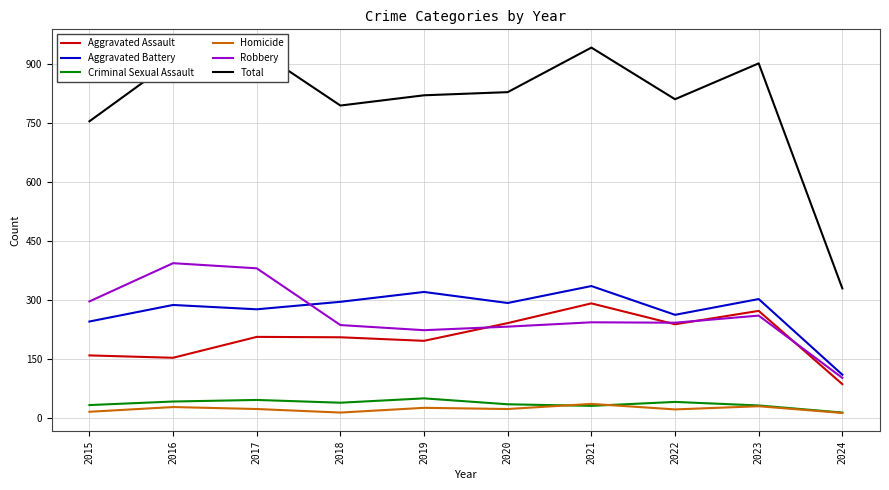

The Robbery series shows 244 at 2021. True or false?

True